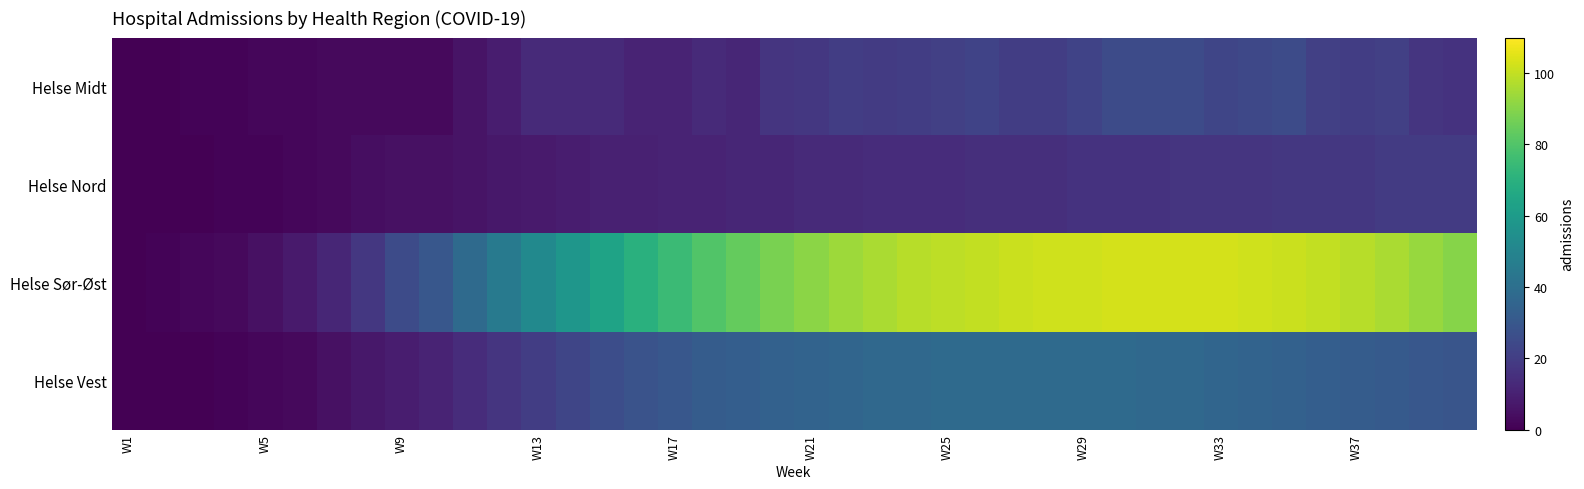

Reading left to right, extract all data points from this chart.

Helse Midt: 0	0	1	1	2	2	3	3	3	3	6	9	13	13	13	11	11	13	12	17	18	20	19	20	21	22	20	20	22	25	25	25	23	24	25	21	20	21	17	16
Helse Nord: 0	0	0	1	1	2	3	4	5	5	6	7	8	9	10	10	11	11	12	12	13	13	14	14	14	15	15	15	16	16	16	17	17	17	18	18	18	19	19	19
Helse Sør-Øst: 0	1	2	3	5	8	12	18	25	30	38	45	52	58	64	70	75	80	84	88	91	94	96	98	99	100	101	102	102	103	103	103	103	102	101	100	98	96	93	90
Helse Vest: 0	0	0	1	2	3	5	7	9	11	14	17	20	23	26	28	30	32	33	34	35	36	37	37	38	38	38	38	38	38	37	37	36	35	34	33	32	31	30	29